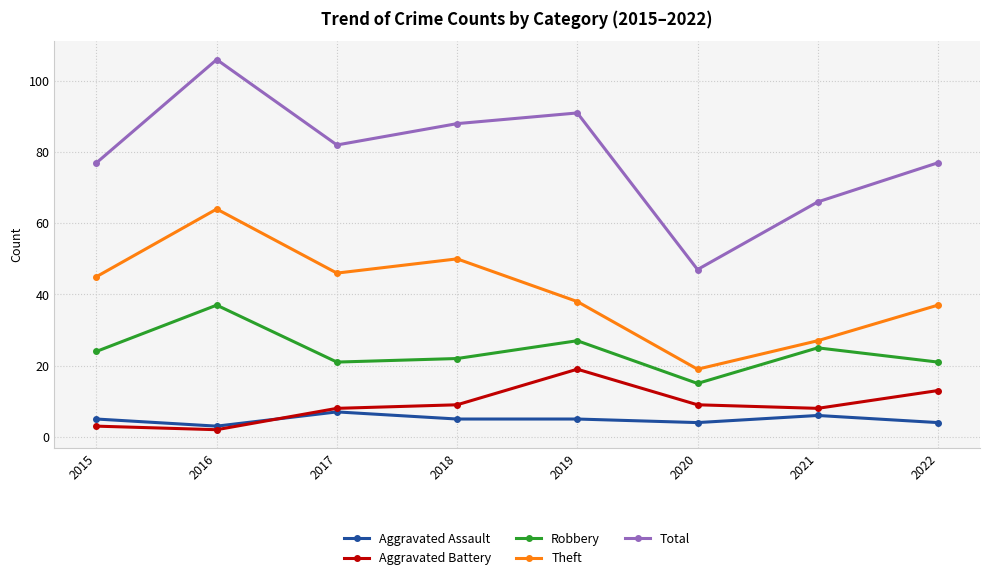

Rank the series at 2019 from highest to lowest value.

Total, Theft, Robbery, Aggravated Battery, Aggravated Assault